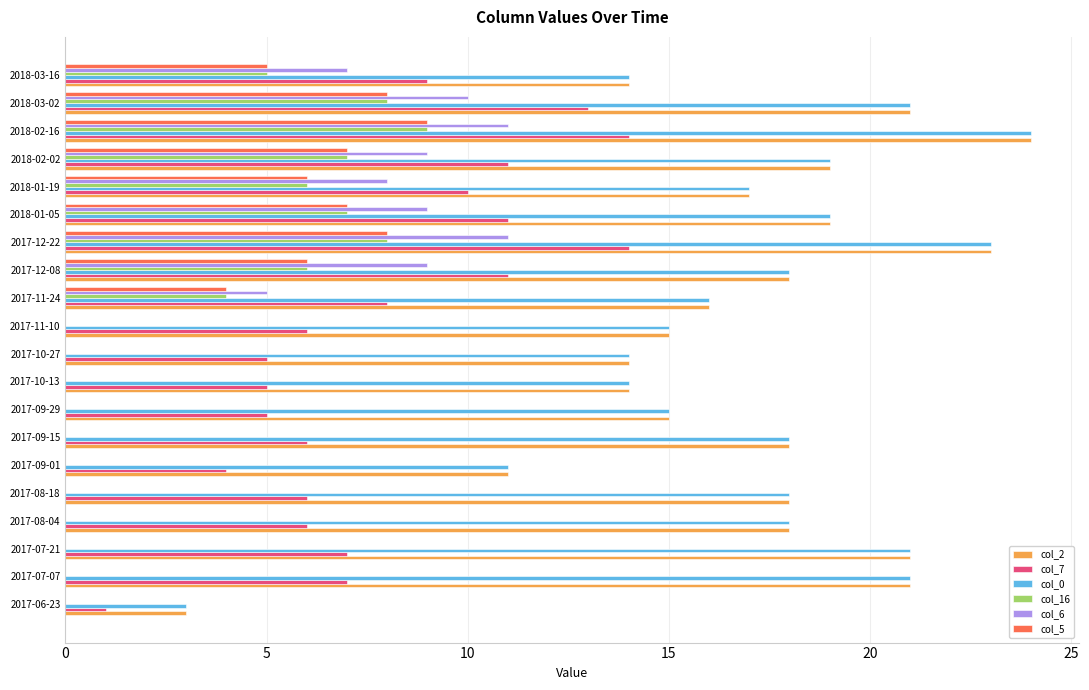

At which category does the chart reach its peak across all series?

2018-02-16